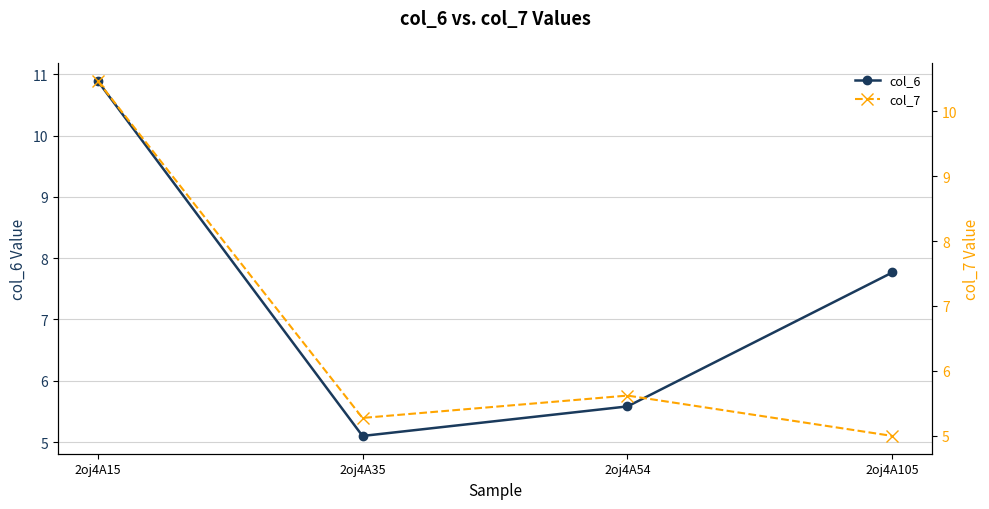

Which series has the largest range (max minus min)?

col_6